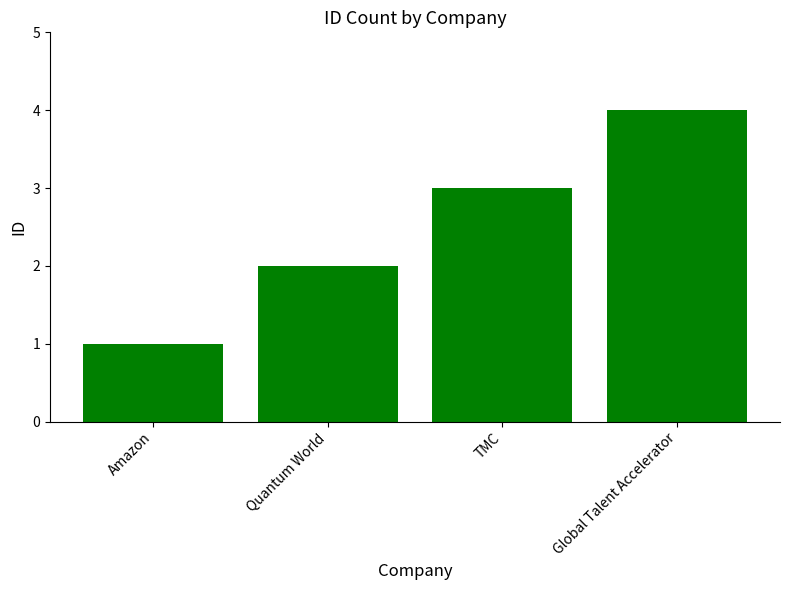

Is it true that the value at Global Talent Accelerator is 4?

True